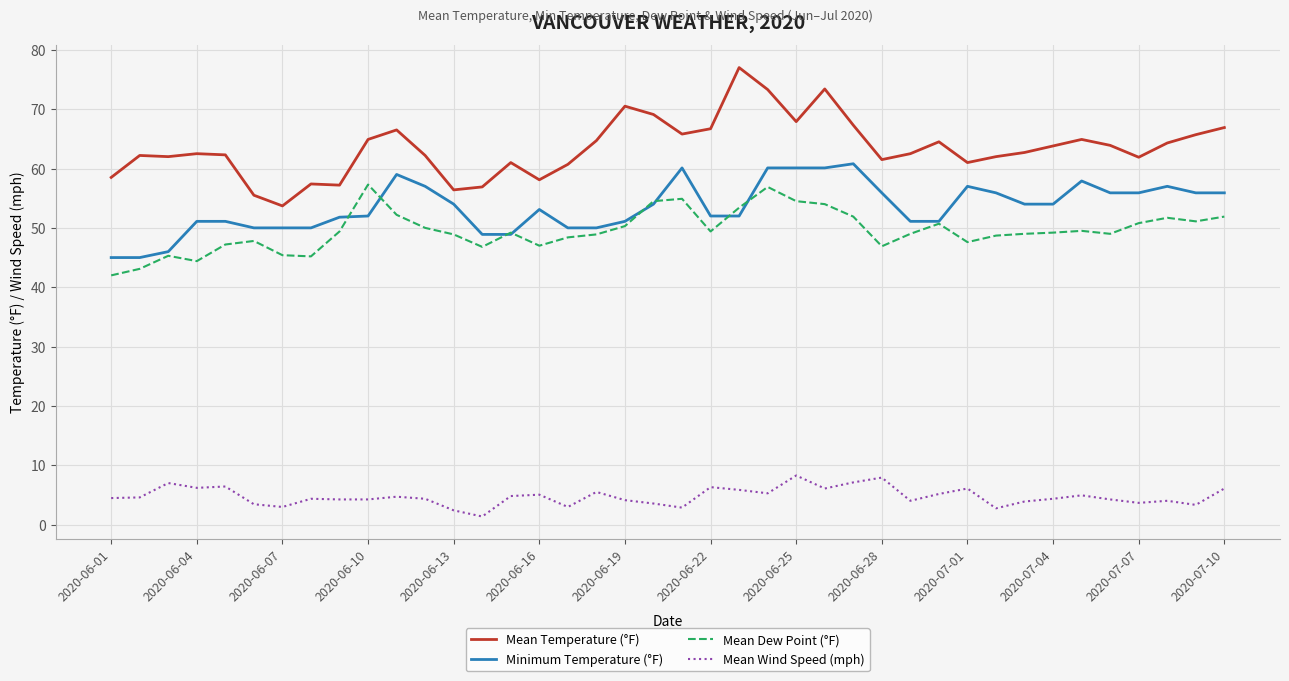

Which series has the widest spread of values?

Mean Temperature (°F)